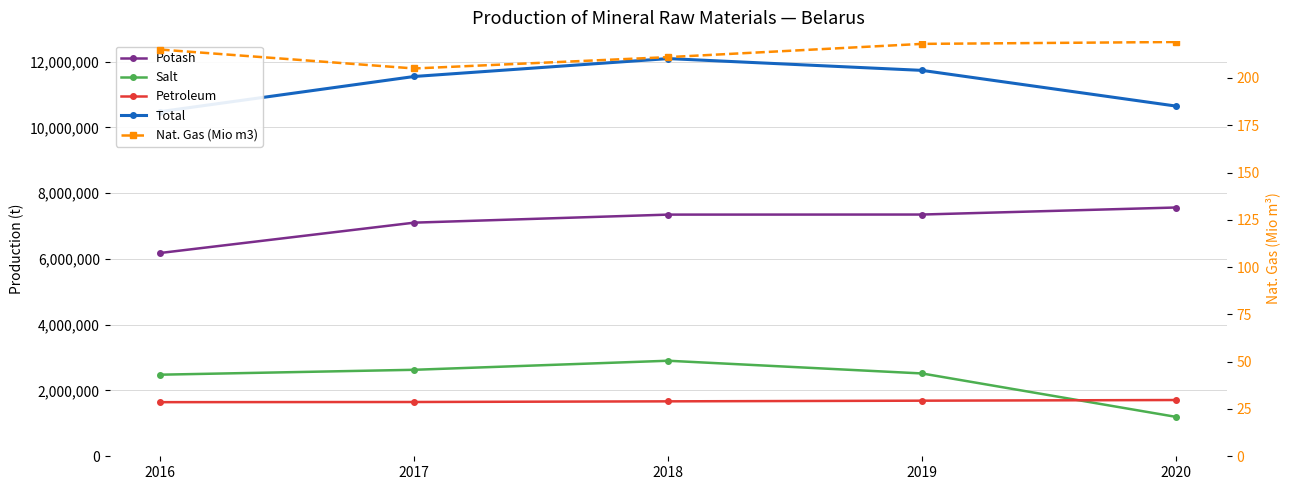

What is the sum of all Potash values?

35538442